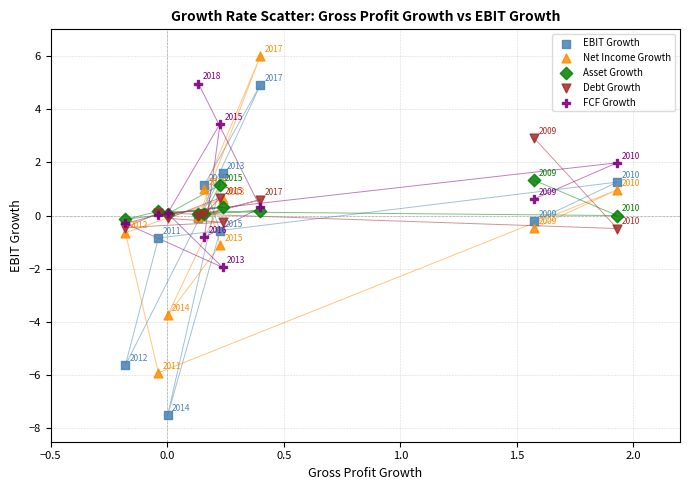

In the EBIT Growth series, what Y value is closest to -1?

-0.8